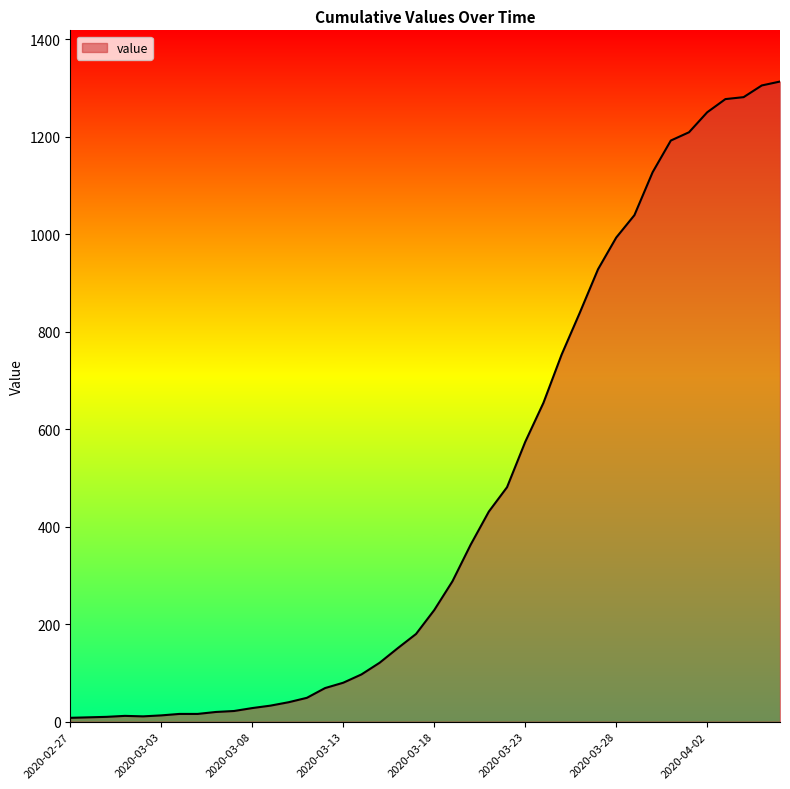

What is the maximum value shown in the chart?

1313